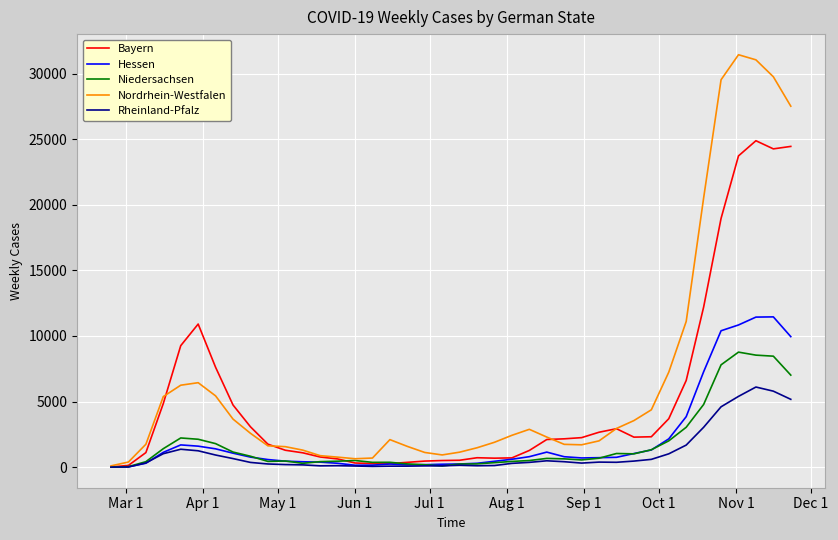

What are all the series names shown in the legend?

Bayern, Hessen, Niedersachsen, Nordrhein-Westfalen, Rheinland-Pfalz